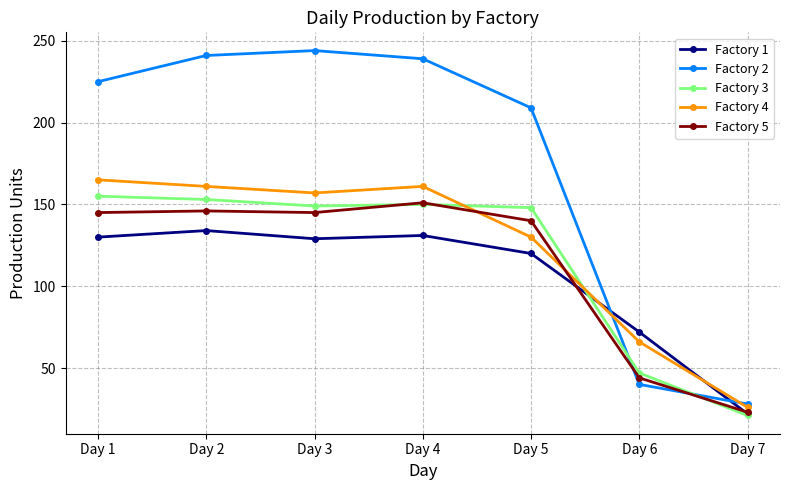

True or false: Factory 4 has a value of 186 at Day 5.

False